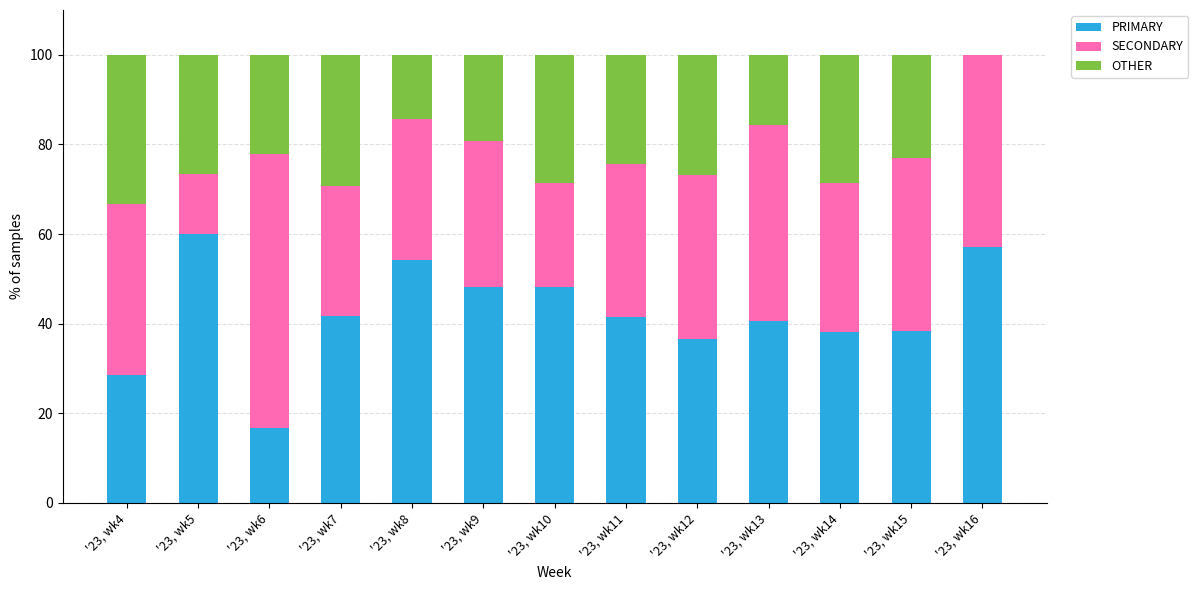

At which label does PRIMARY reach its peak?

'23, wk5